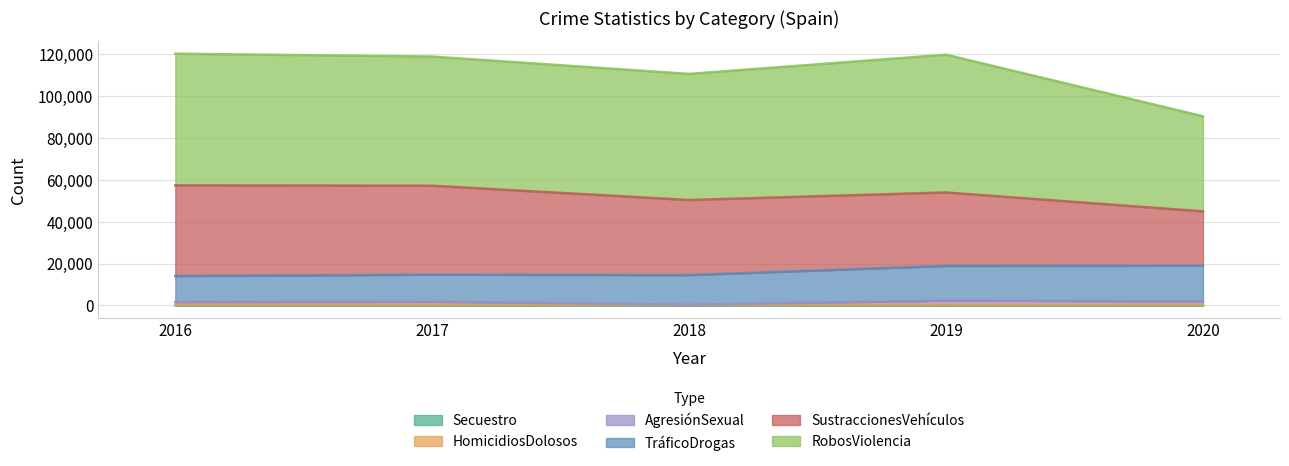

What is the total value across all series at 2020?

90456